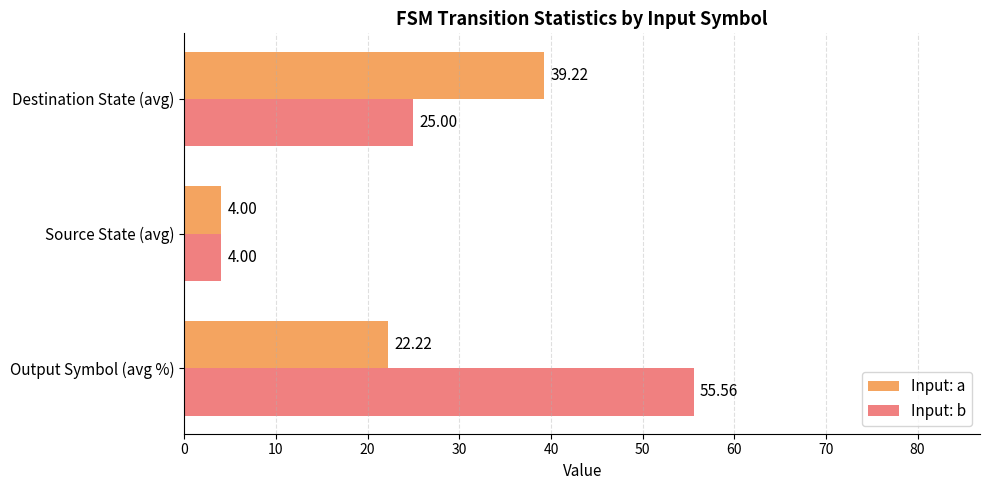

Which label corresponds to the smallest value in the chart?

Source State (avg)